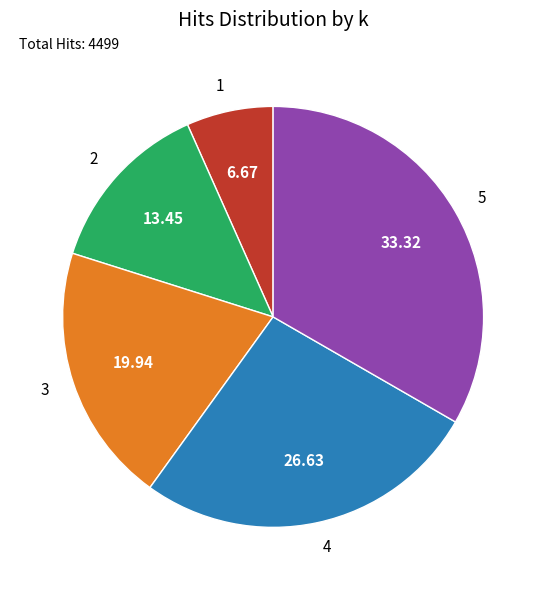

How many segments does this pie chart have?

5